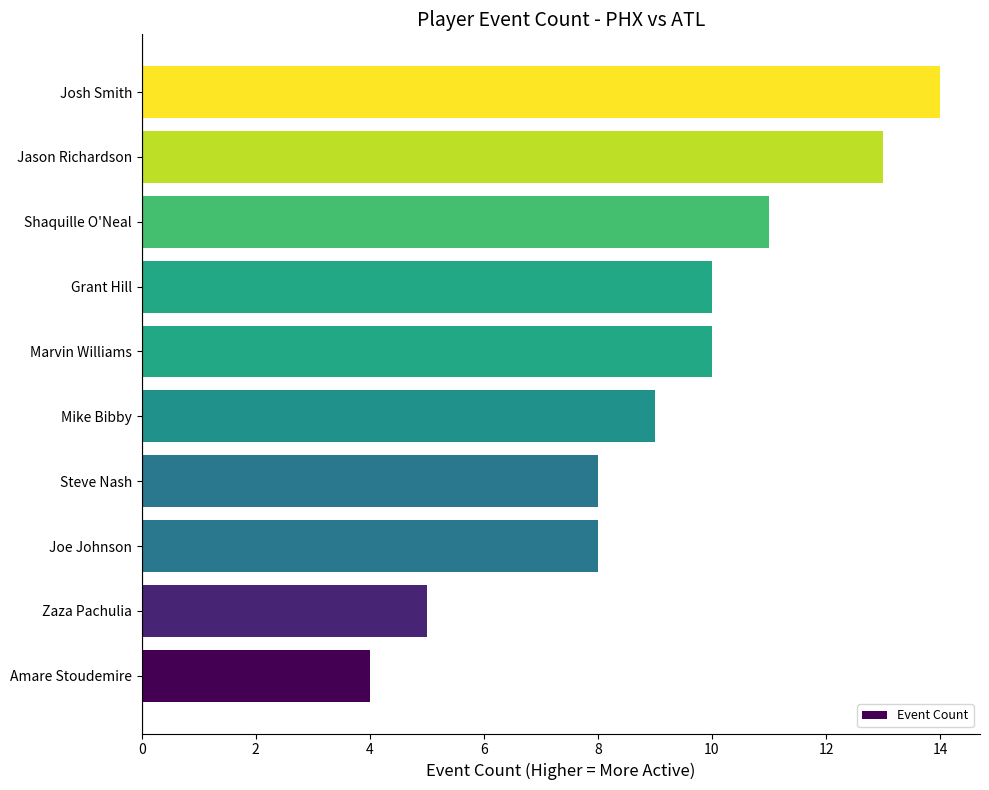

Which category has the lowest value across all series?

Amare Stoudemire